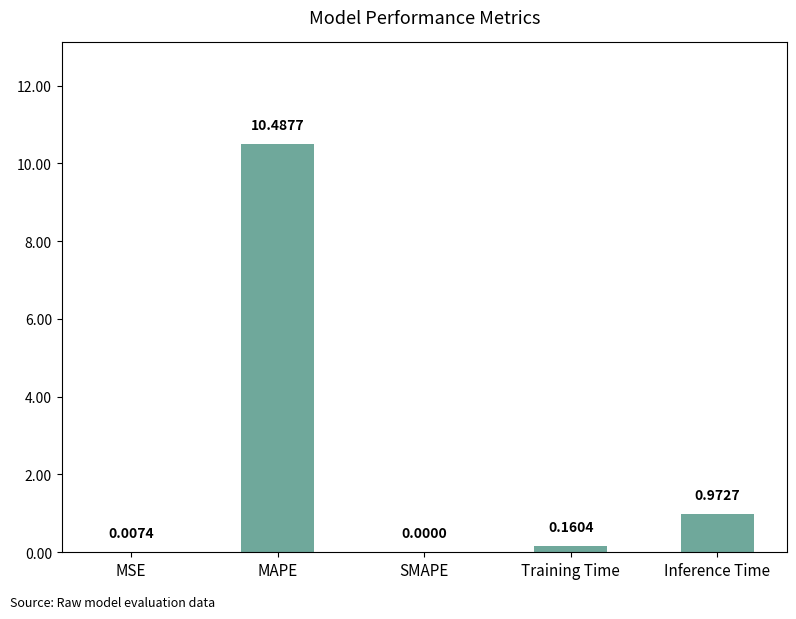

What is the sum of the values at MSE and MAPE?

10.5